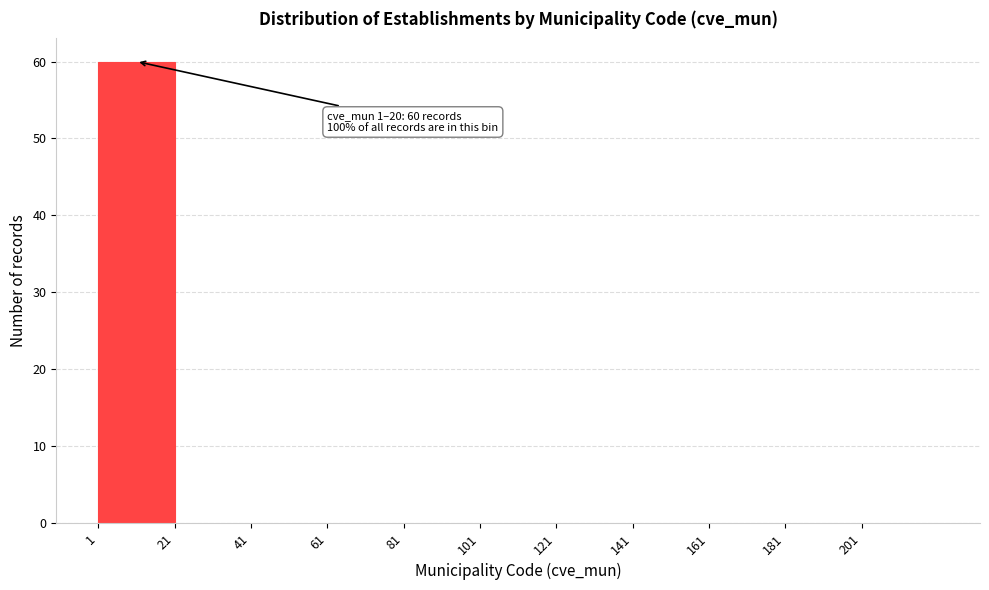

Which range on the x-axis has the tallest bar?

1 to 21